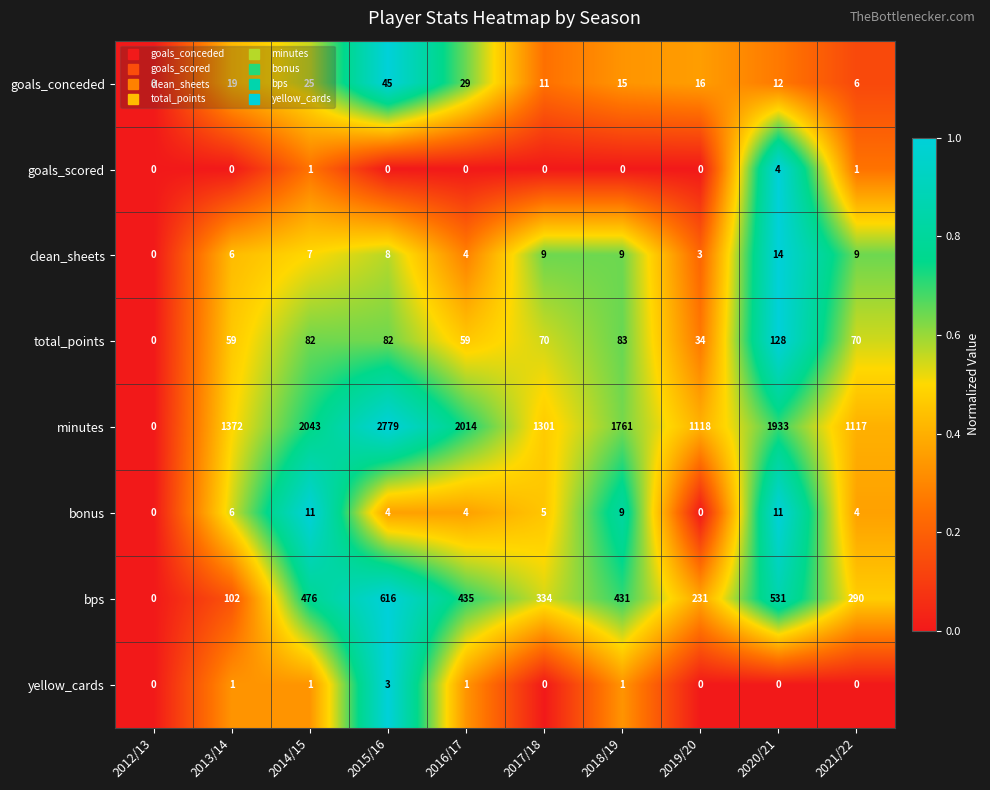

At which label is clean_sheets closest to 7?

2014/15